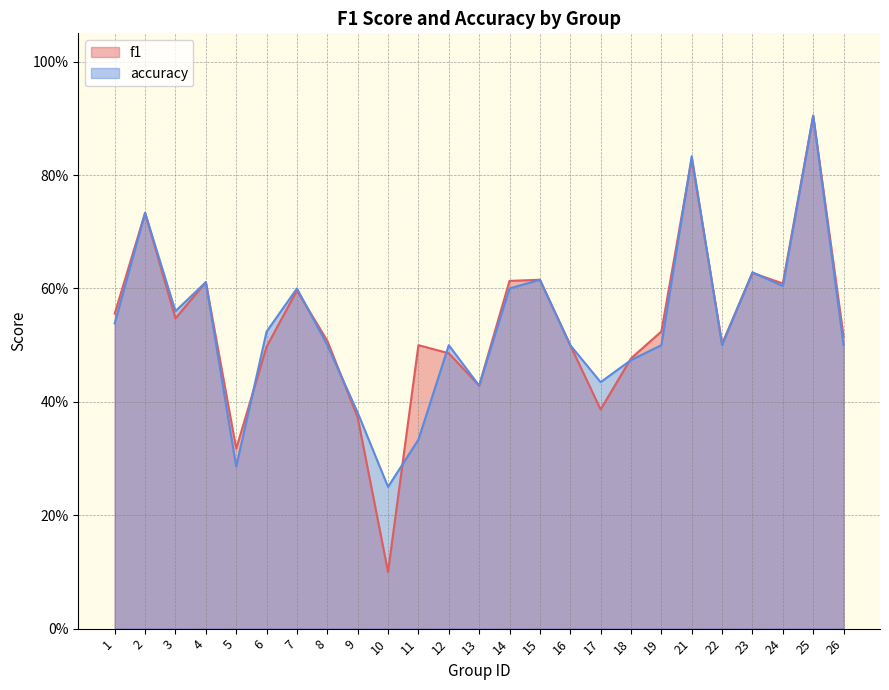

How many interior local peaks does the accuracy series have?

8